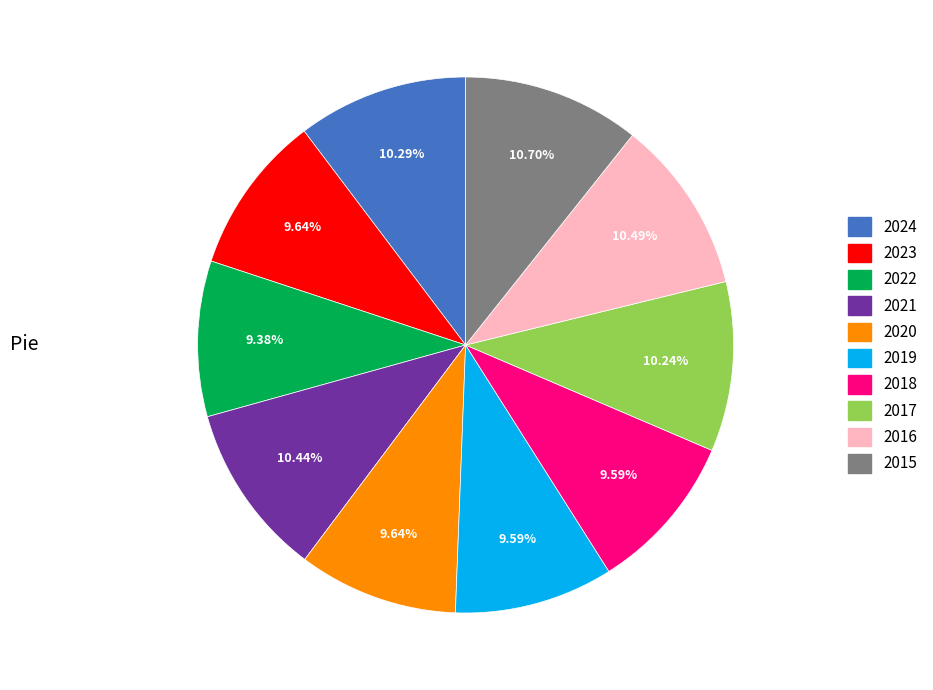

How many segments does this pie chart have?

10